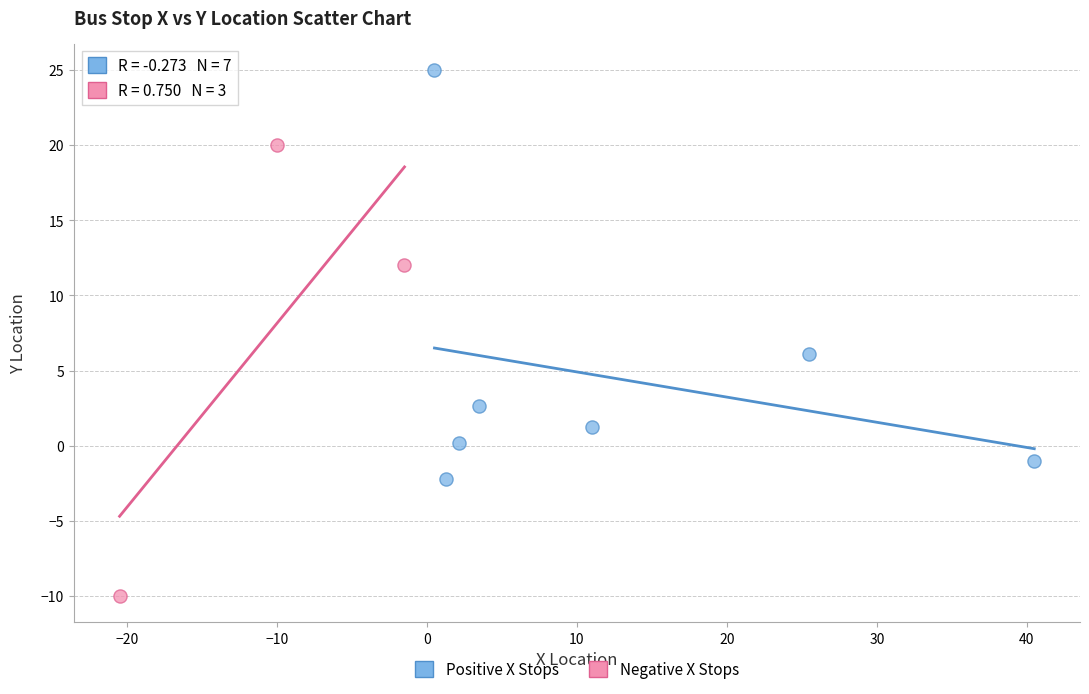

What are all the series names shown in the legend?

Positive X Stops, Negative X Stops